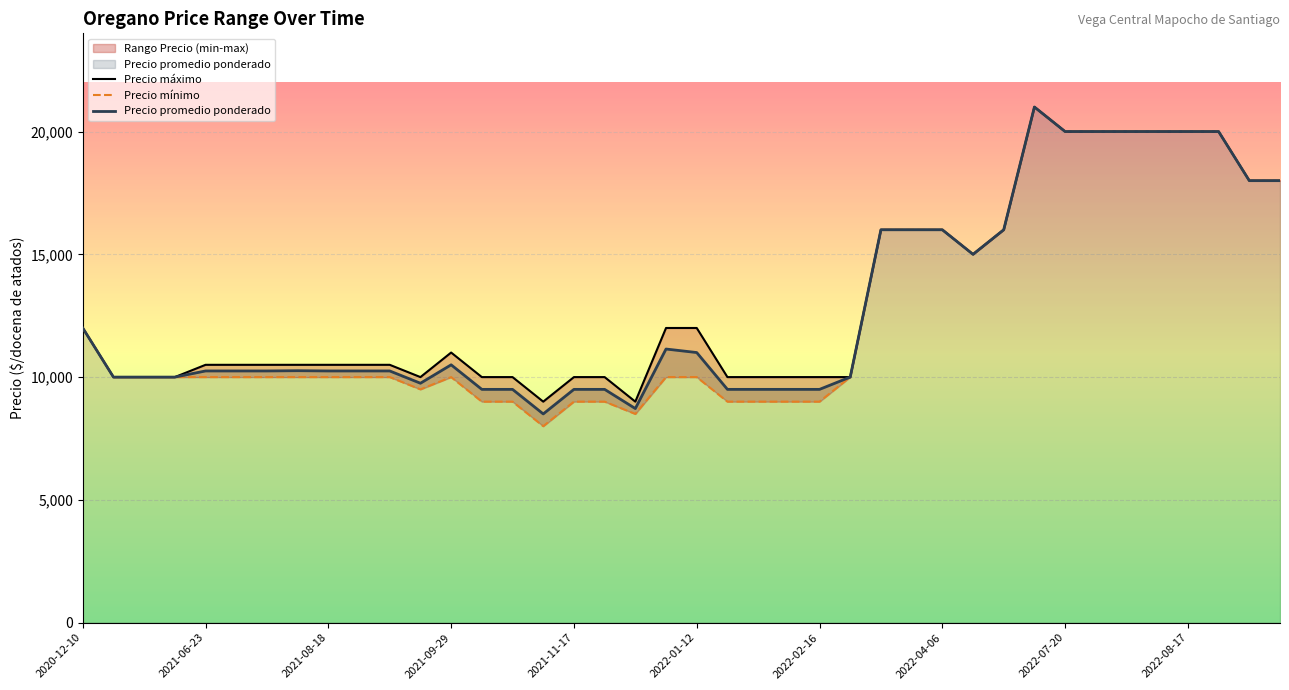

In Precio mínimo, how many points are lower than both neighbors (excluding endpoints)?

4